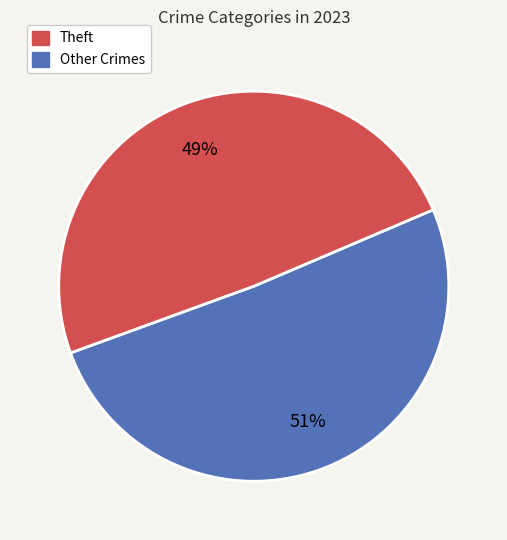

To the nearest percent, what is the average slice percentage?

50%